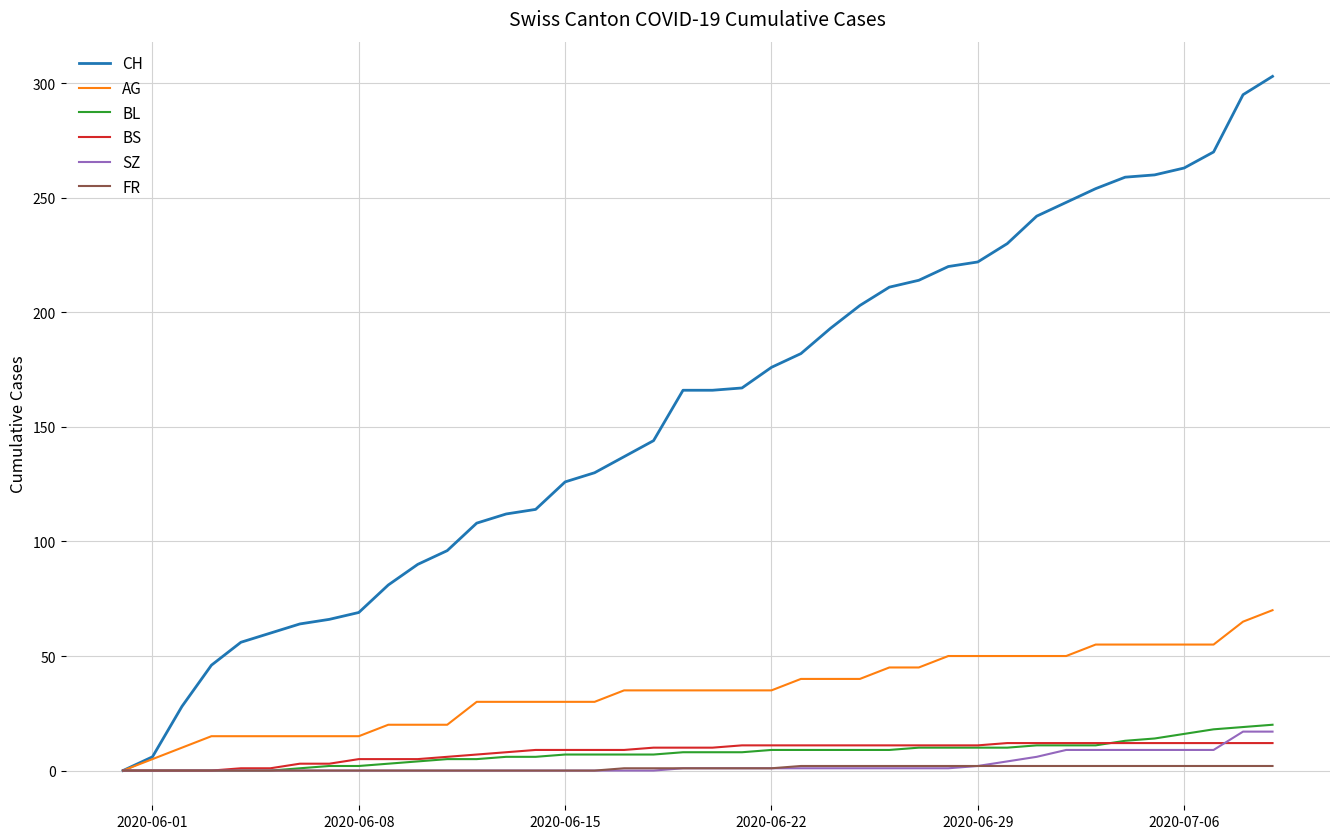

Which series has the largest range (max minus min)?

CH